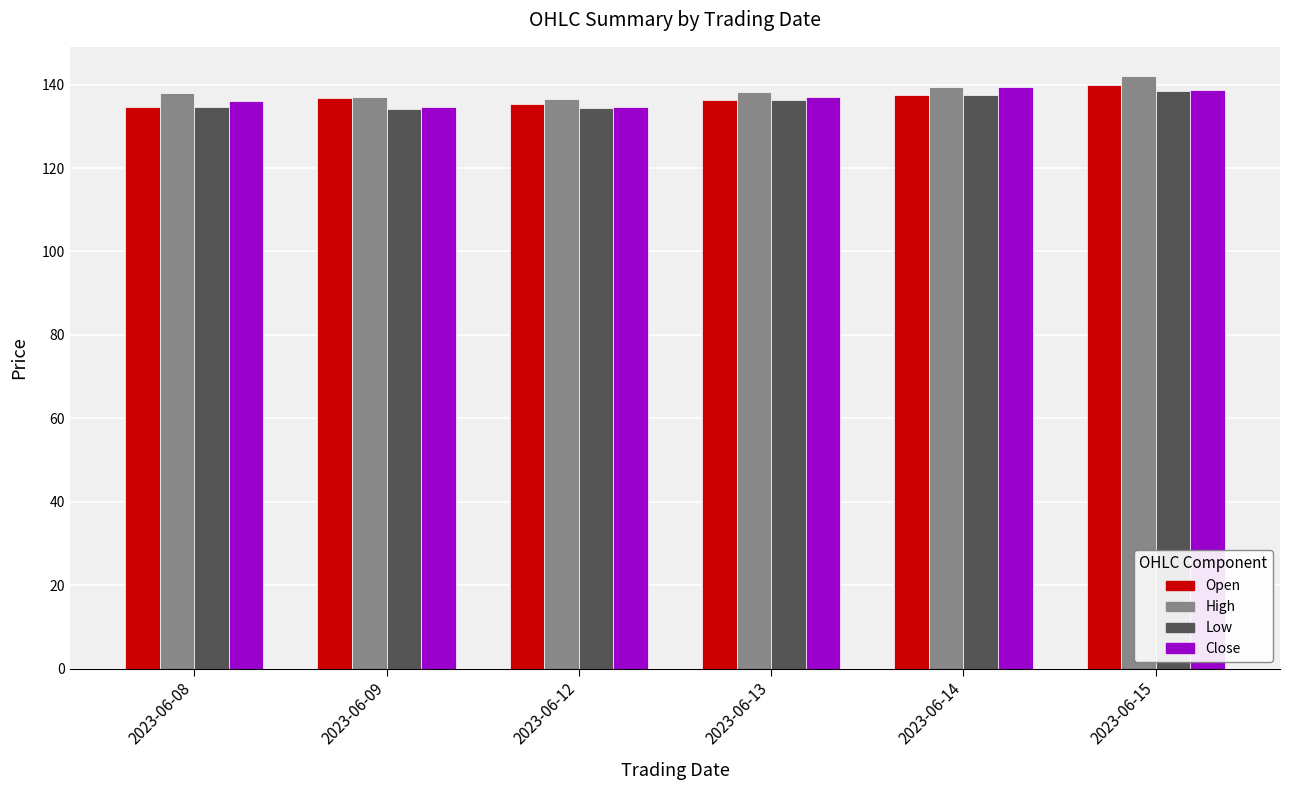

How many Close values are between 134 and 138?

4